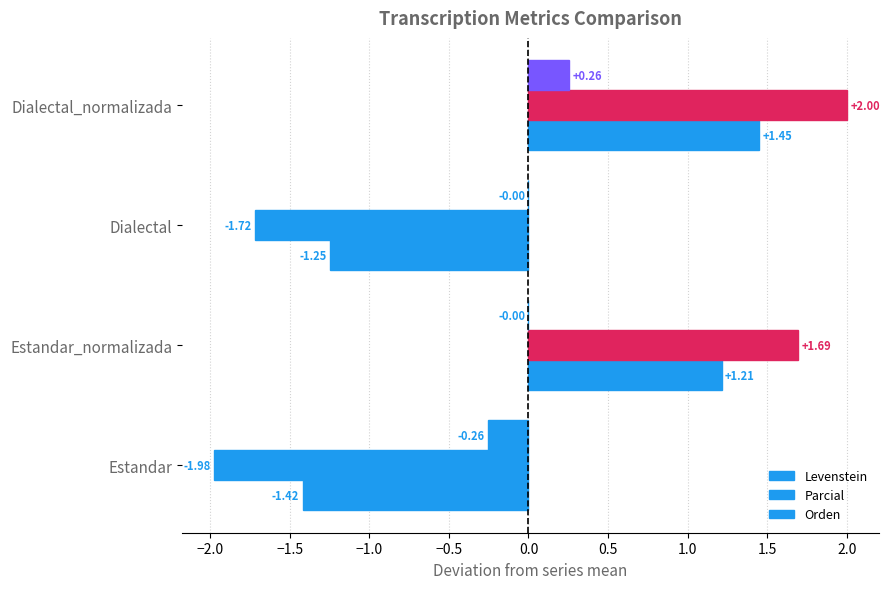

How many data points in Levenstein are above 1?

2